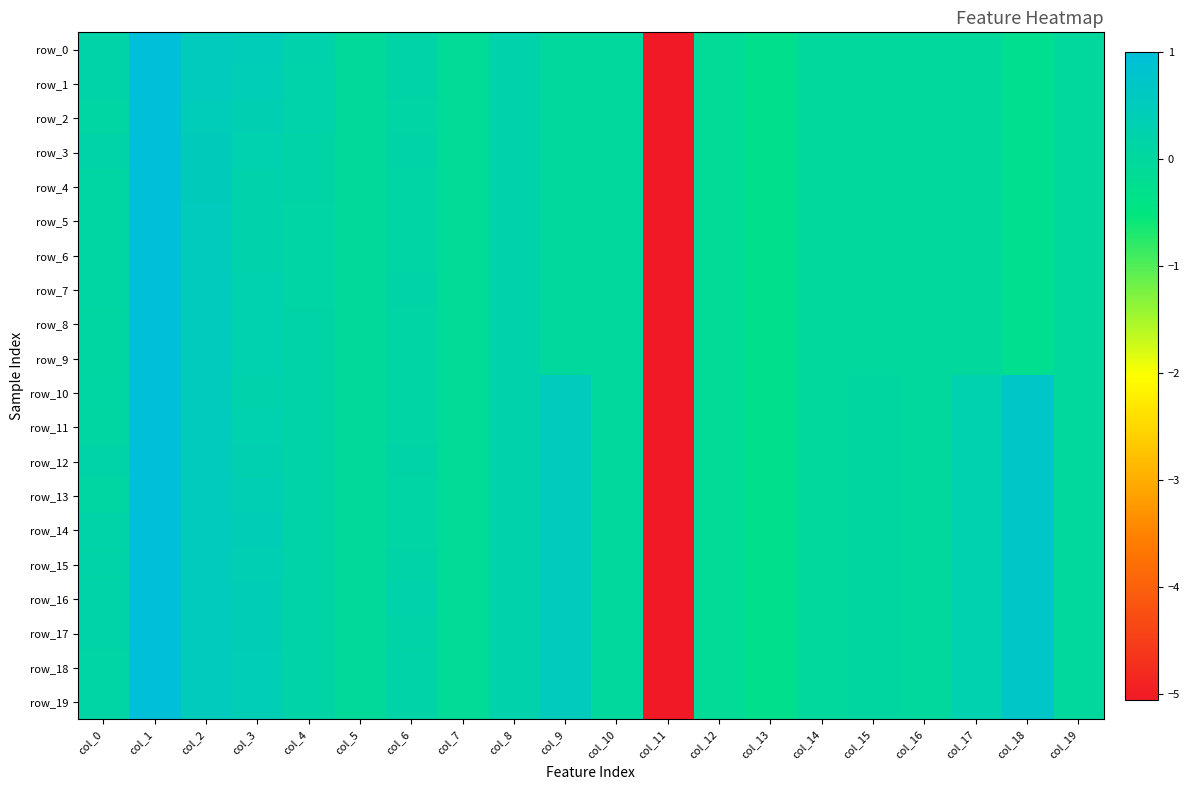

How many data points in row_16 are above 0?

14